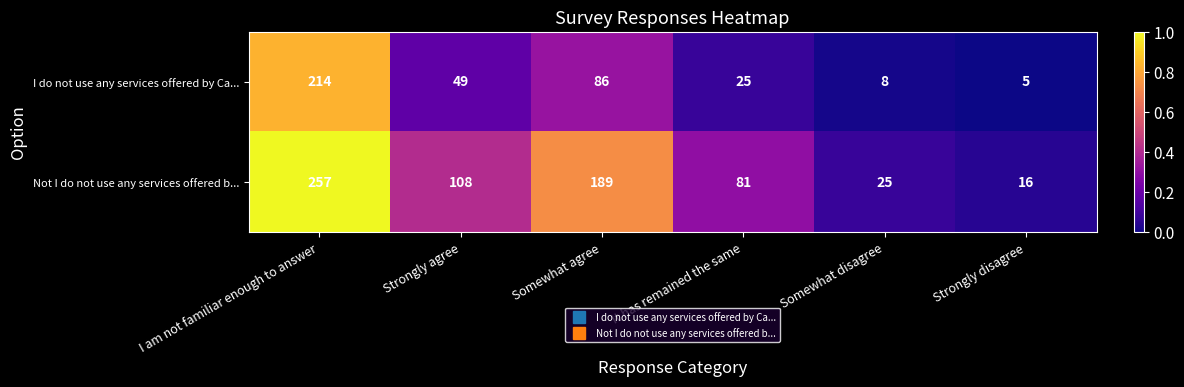

What is the difference between the highest and lowest values at I am not familiar enough to answer?

43